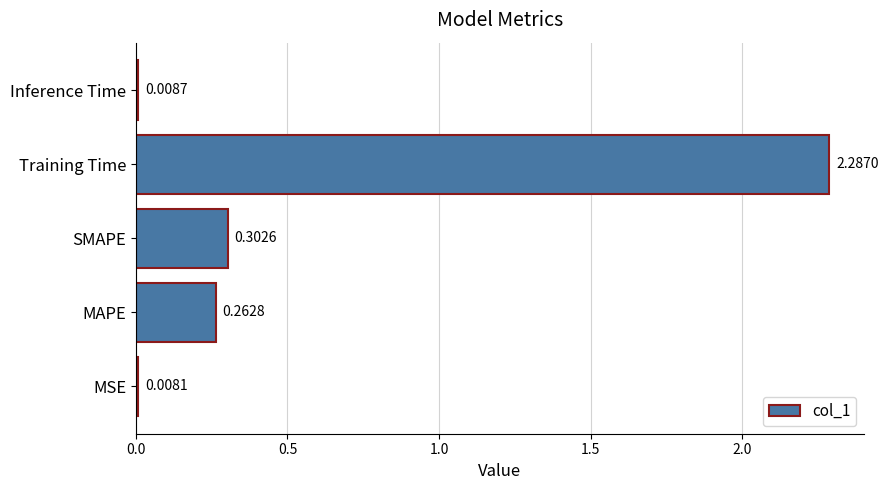

Which label corresponds to the smallest value in the chart?

MSE